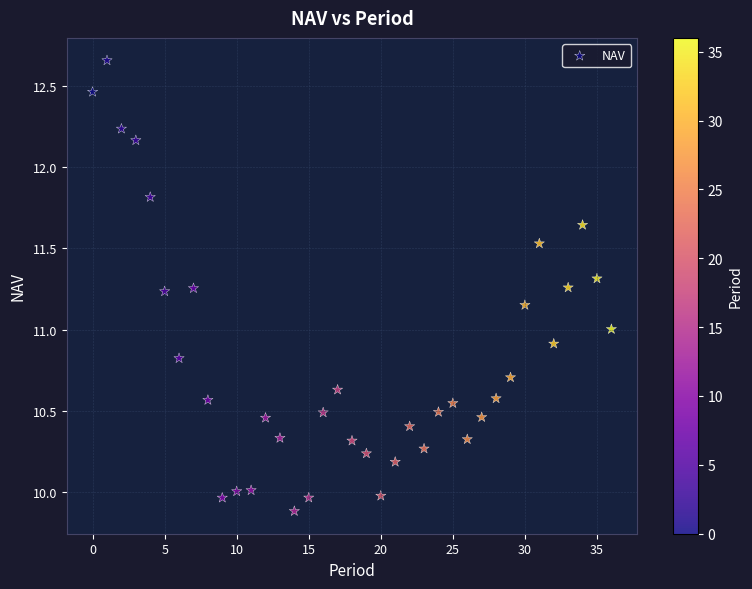

How many data points are displayed?

37